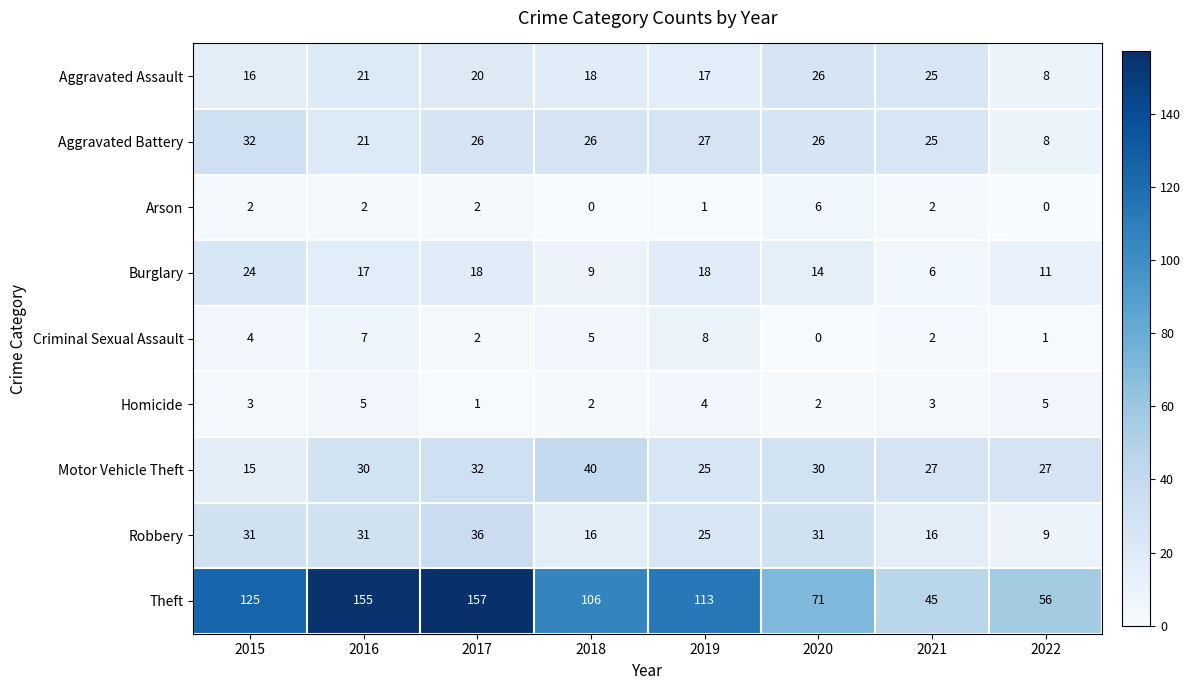

List the series in order of their peak value, lowest first.

Homicide, Arson, Criminal Sexual Assault, Burglary, Aggravated Assault, Aggravated Battery, Robbery, Motor Vehicle Theft, Theft